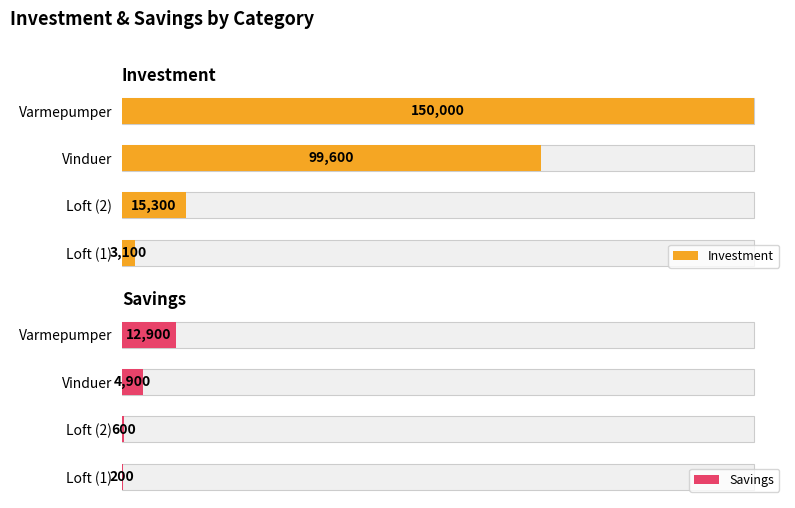

What is the average value of the Savings series?

4650